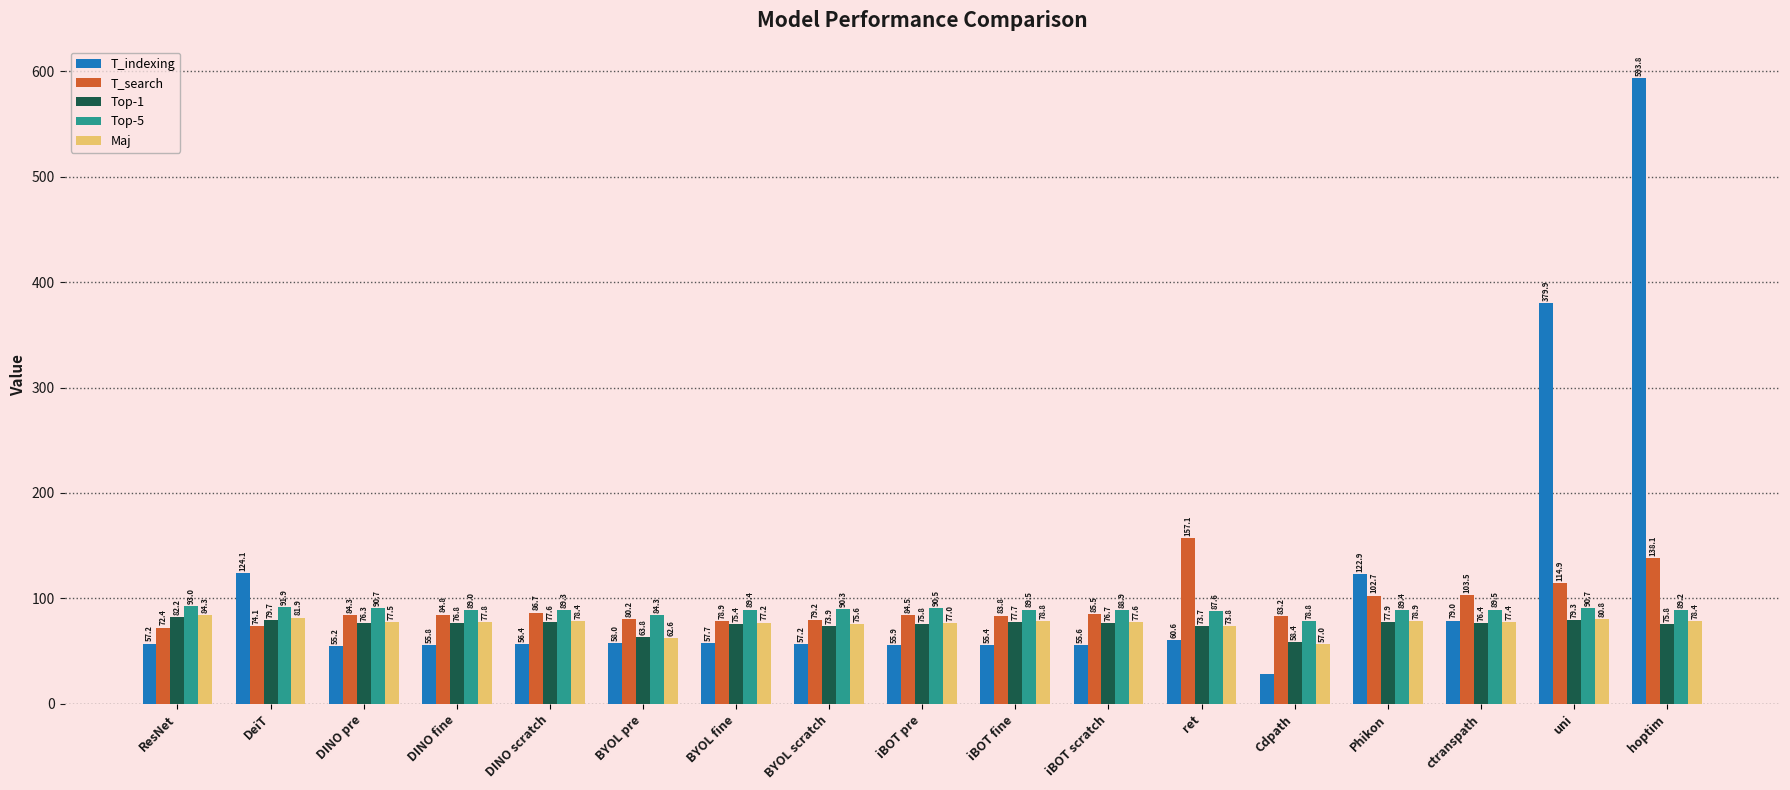

How many categories are shown in the chart?

17